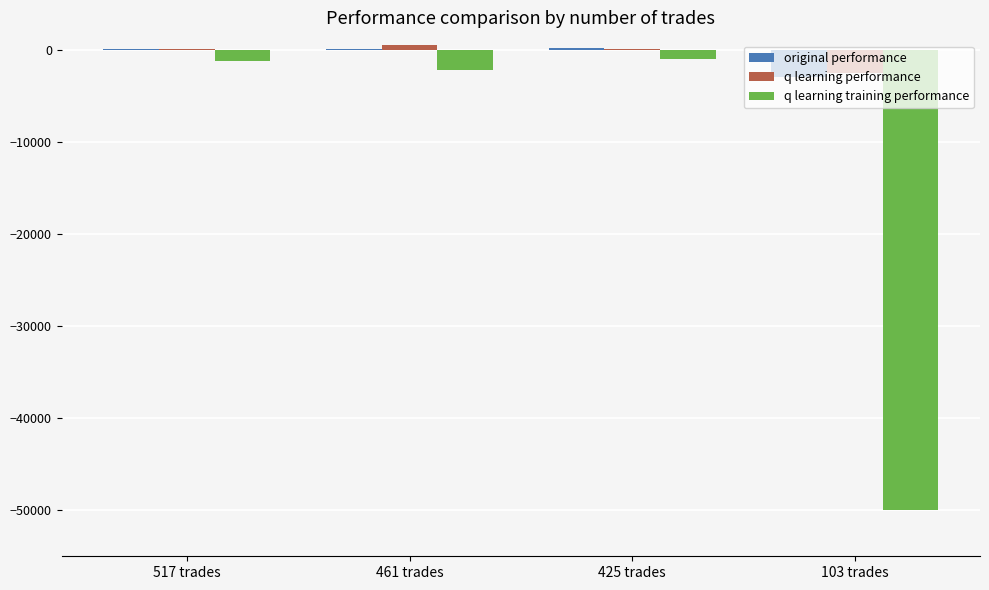

How many distinct data groups are displayed?

3